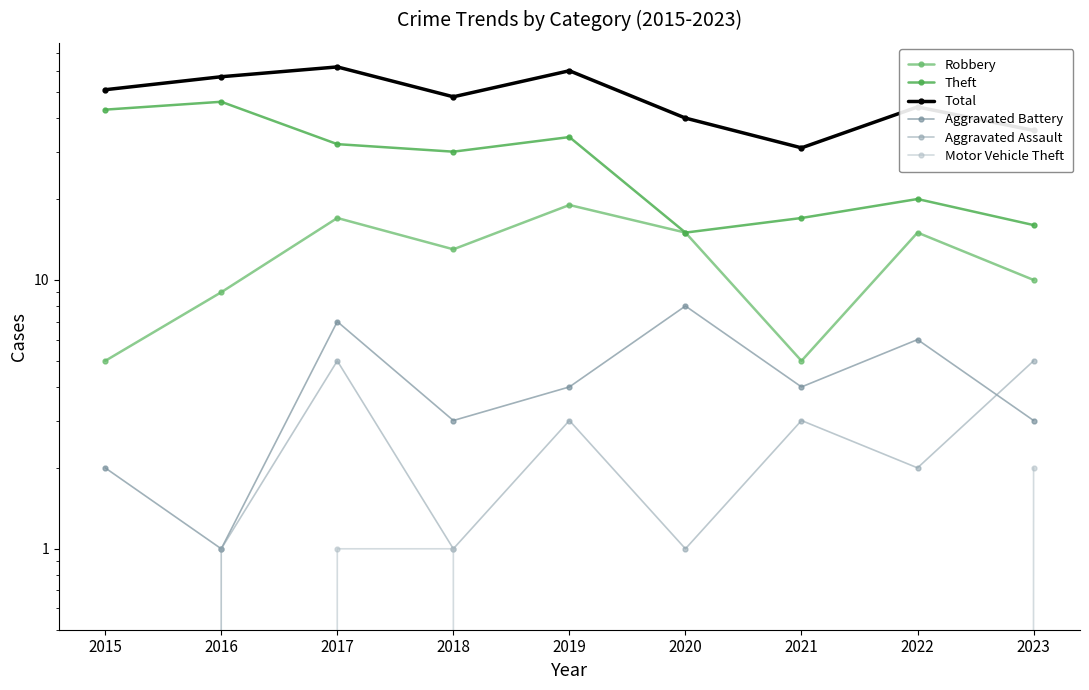

Which series has the largest range (max minus min)?

Theft